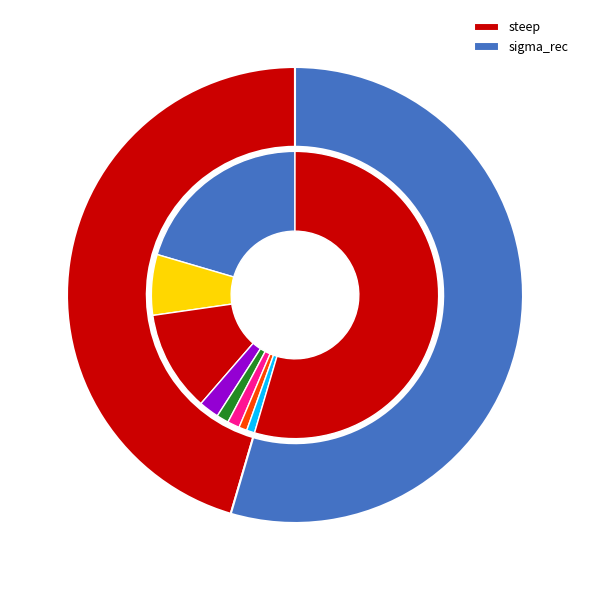

To the nearest percent, what is the average slice percentage?

50%